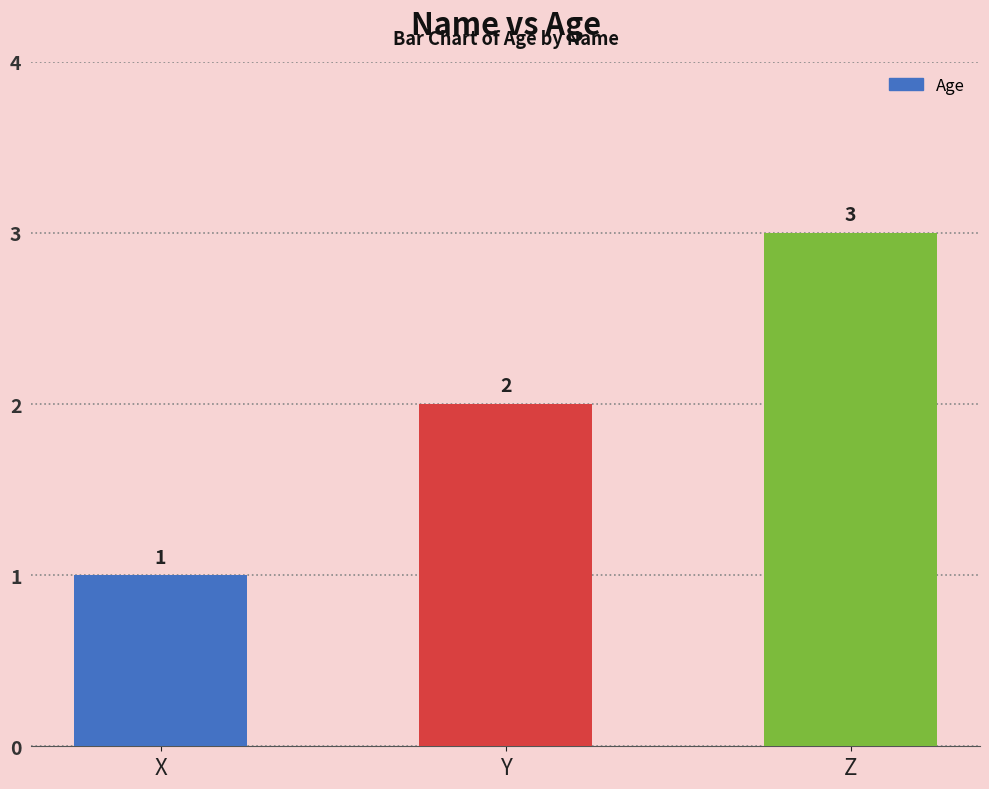

Rank the categories by value from lowest to highest.

X, Y, Z